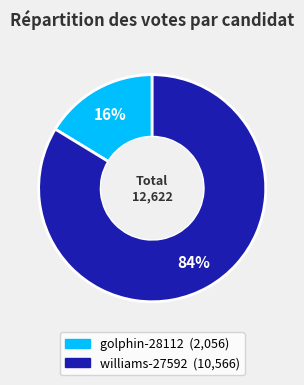

Rank the categories by value from lowest to highest.

golphin-28112, williams-27592